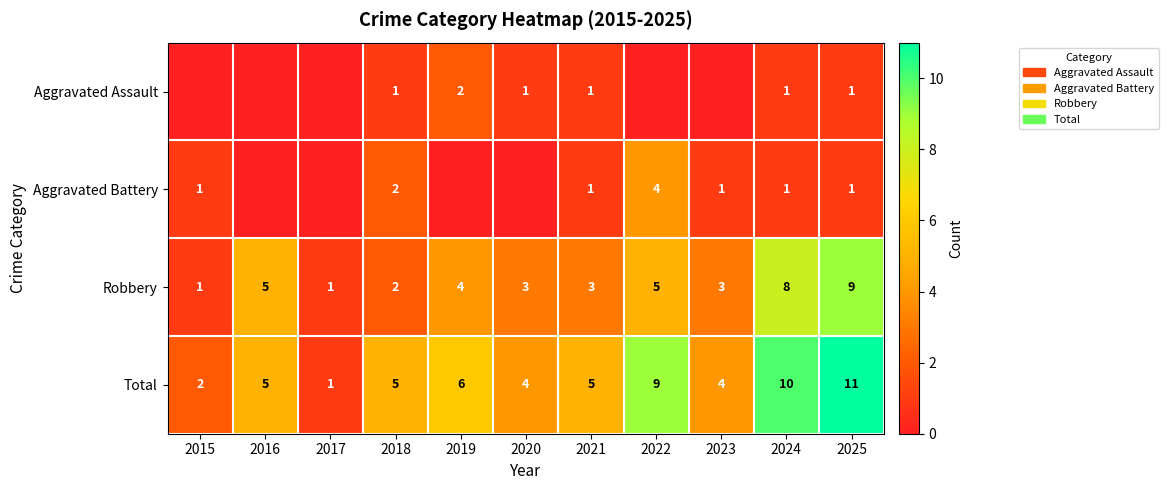

Which category has the lowest value across all series?

2015